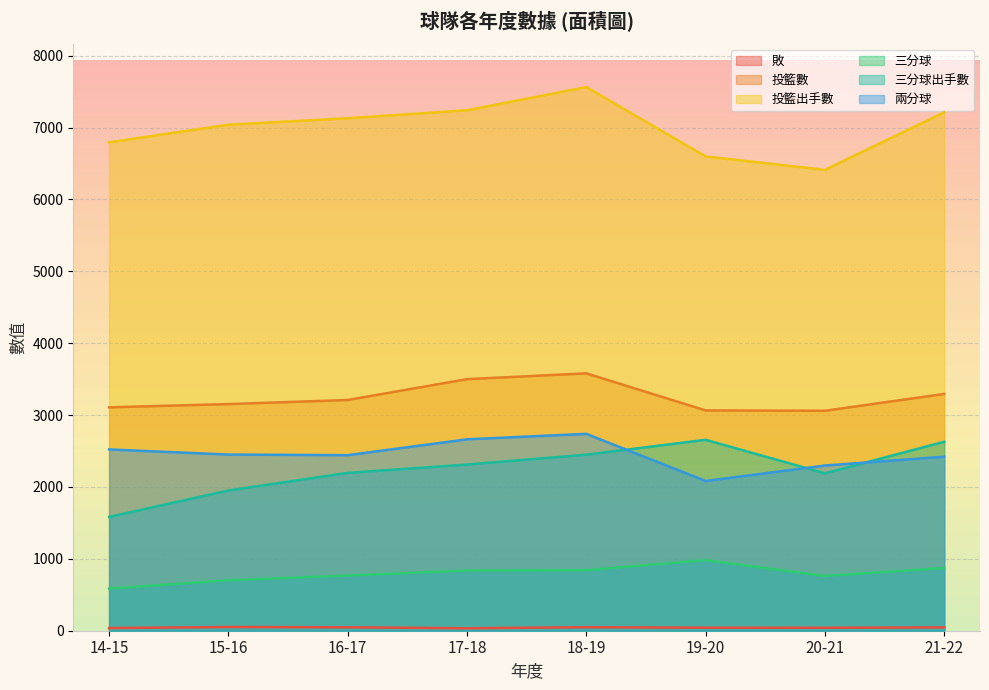

Is the value of 三分球出手數 at 15-16 greater than the value of 兩分球 at 17-18?

No